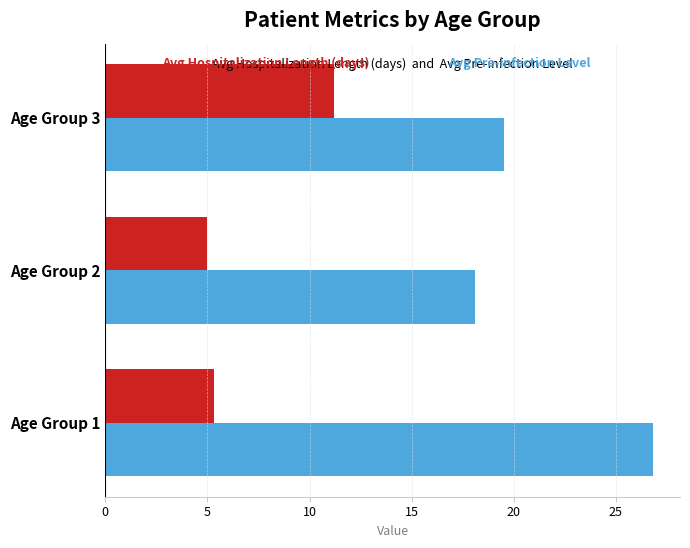

What is the total value across all series at Age Group 1?

32.1